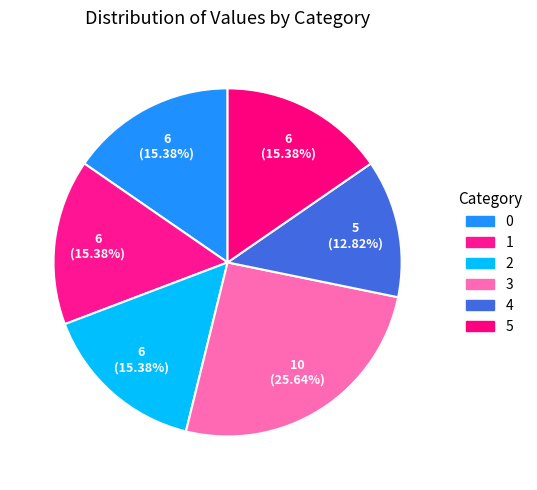

How many slices are in this pie chart?

6